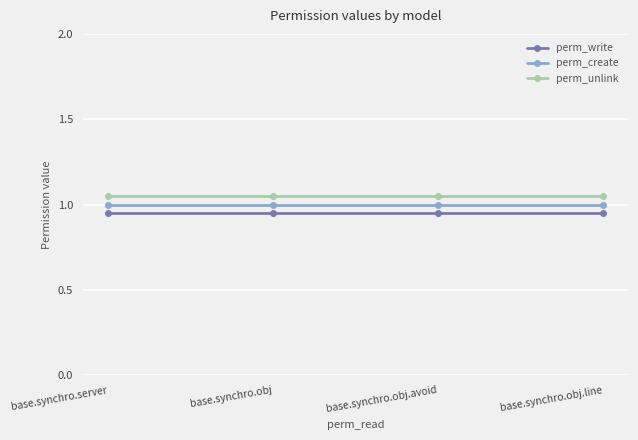

Read the perm_create value at base.synchro.obj.avoid.

1.0